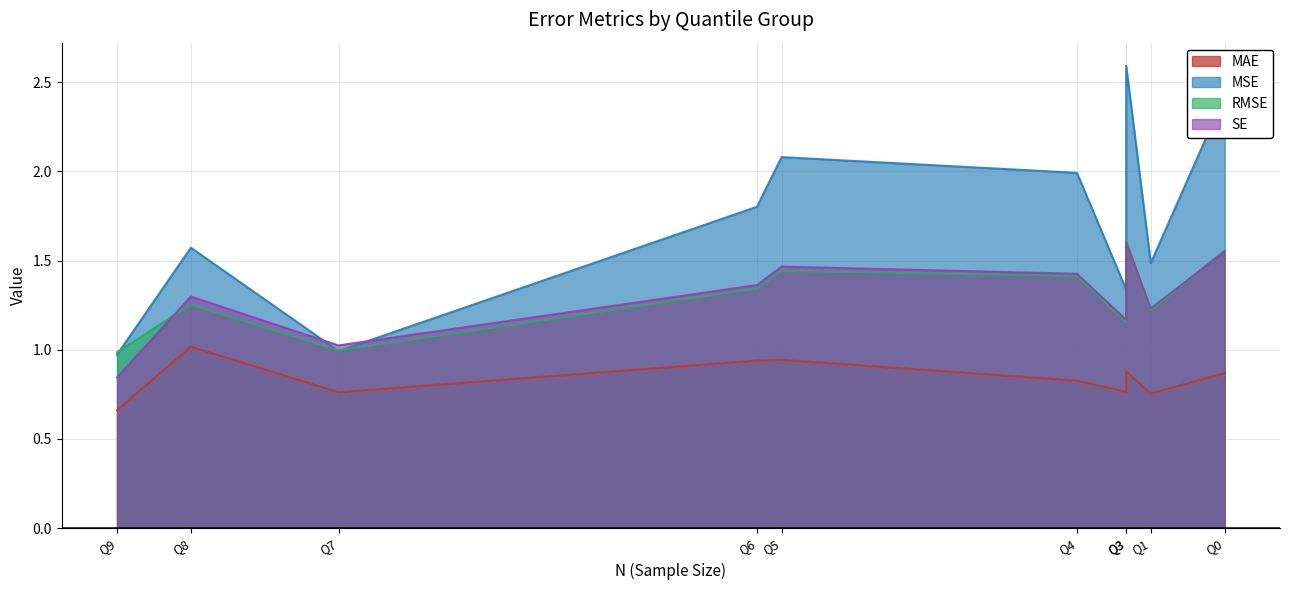

What is the total value across all series at Q1?

4.7